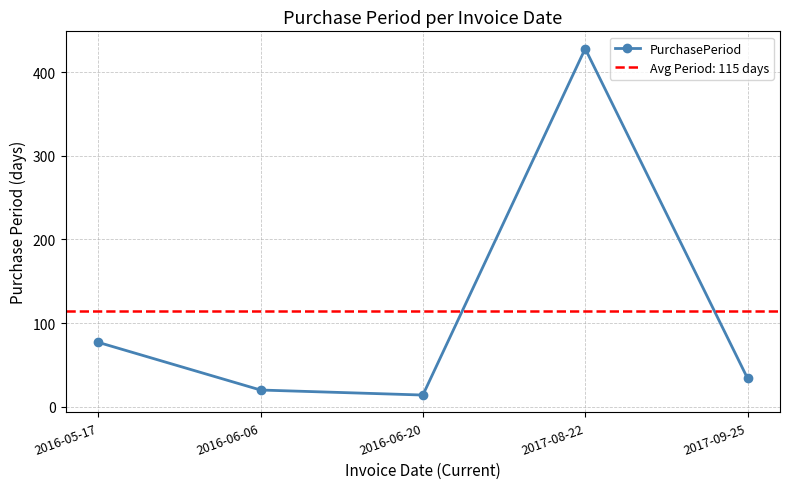

How many values exceed 34?

2